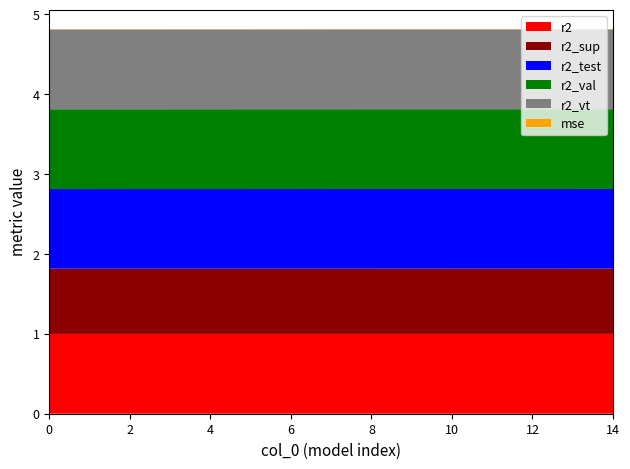

Reading right to left, list all the values displayed in this chart.

r2: 1.0	1.0	1.0	1.0	1.0	1.0	1.0	1.0	1.0	1.0	1.0	1.0	1.0	1.0	1.0
r2_sup: 0.8	0.8	0.8	0.8	0.8	0.8	0.8	0.8	0.8	0.8	0.8	0.8	0.8	0.8	0.8
r2_test: 1.0	1.0	1.0	1.0	1.0	1.0	1.0	1.0	1.0	1.0	1.0	1.0	1.0	1.0	1.0
r2_val: 1.0	1.0	1.0	1.0	1.0	1.0	1.0	1.0	1.0	1.0	1.0	1.0	1.0	1.0	1.0
r2_vt: 1.0	1.0	1.0	1.0	1.0	1.0	1.0	1.0	1.0	1.0	1.0	1.0	1.0	1.0	1.0
mse: 0.0	0.0	0.0	0.0	0.0	0.0	0.0	0.0	0.0	0.0	0.0	0.0	0.0	0.0	0.0